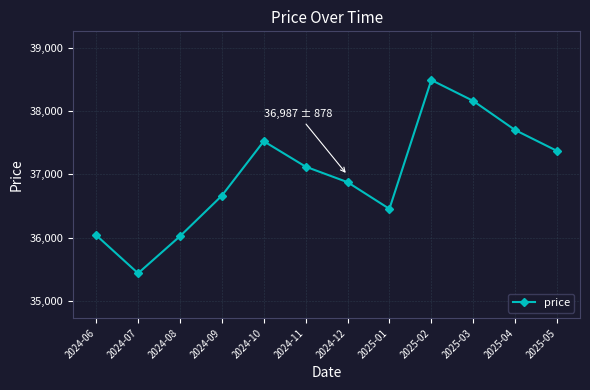

At which label is the value closest to 36962?

2024-12